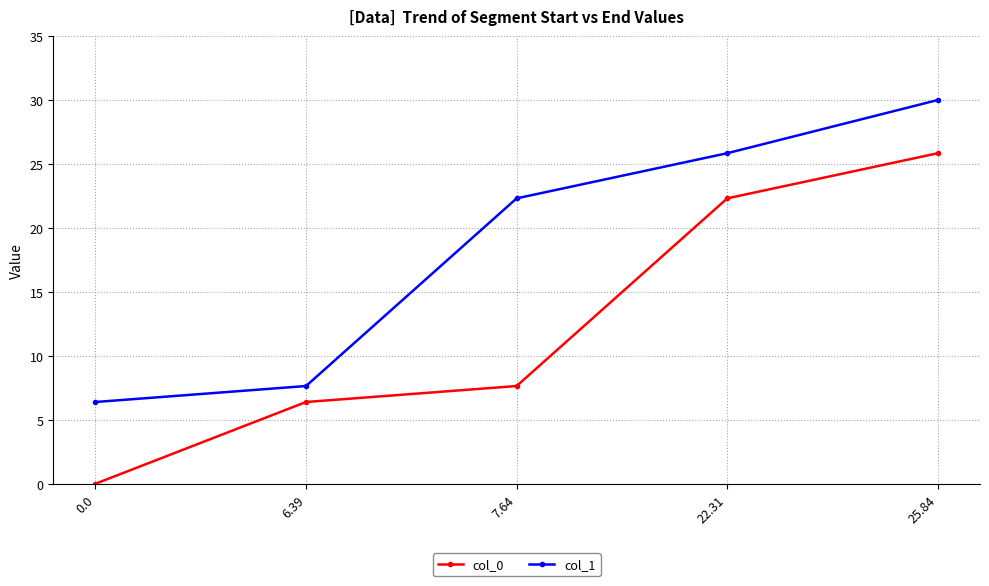

Reading right to left, what are all the values shown in this chart?

col_0: 25.8	22.3	7.6	6.4	0.0
col_1: 30.0	25.8	22.3	7.6	6.4